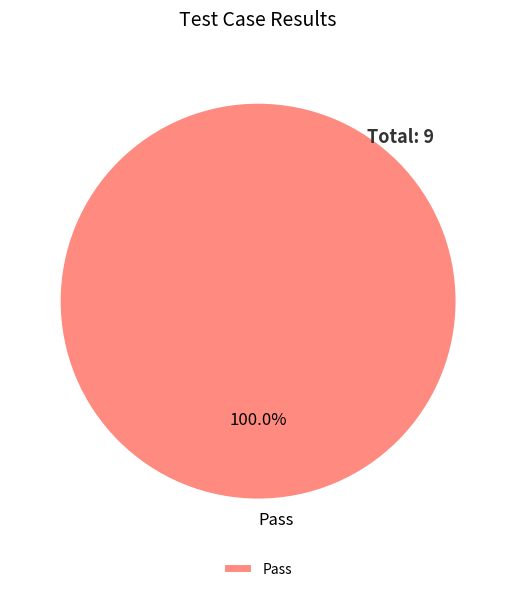

Is there any slice that represents more than half of the pie?

Yes